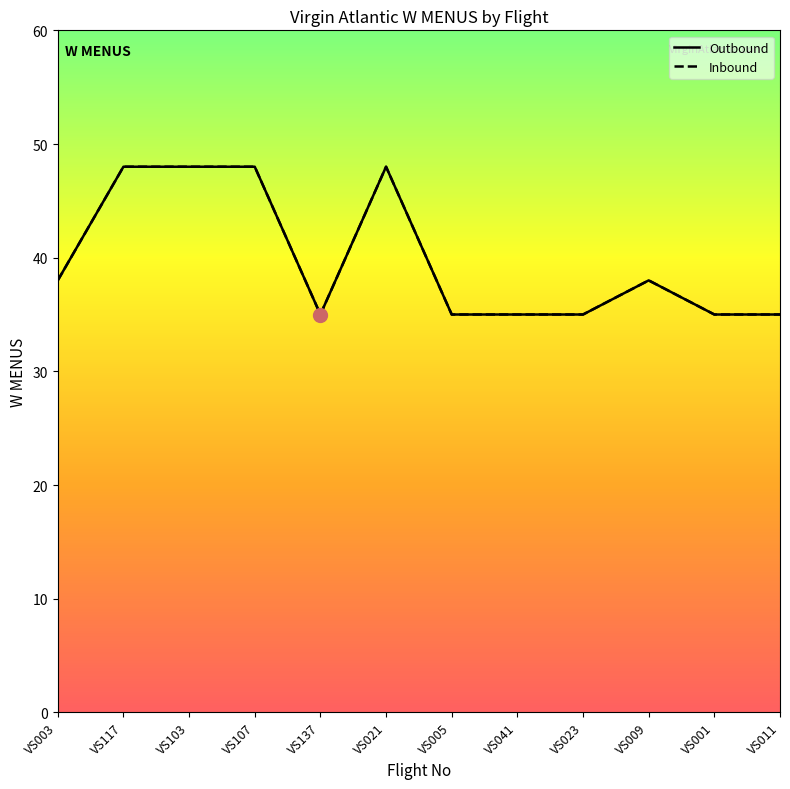

Count the number of data series in this chart.

2